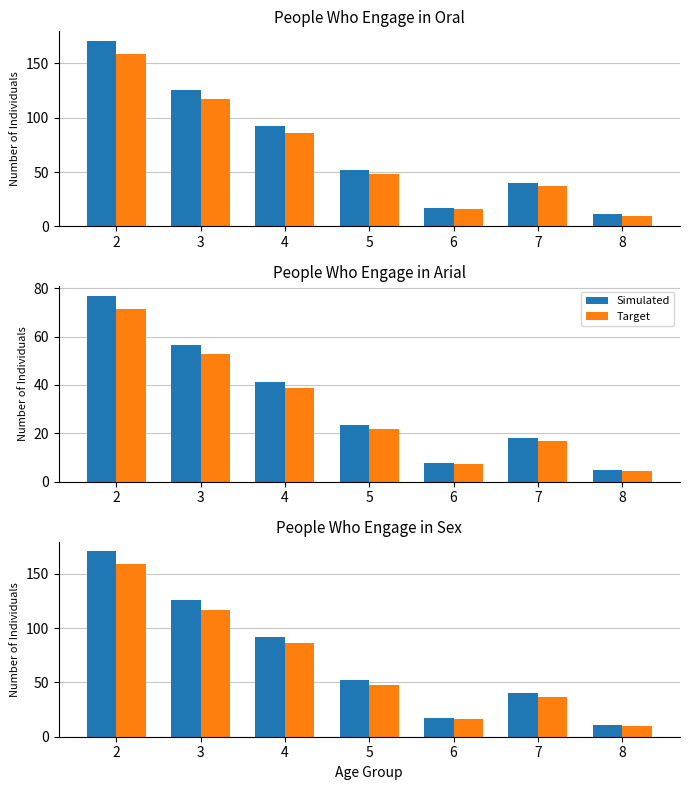

Reading right to left, extract all data points from this chart.

Simulated: 11	40	17	52	92	126	171
Target: 10	37	16	48	86	117	159